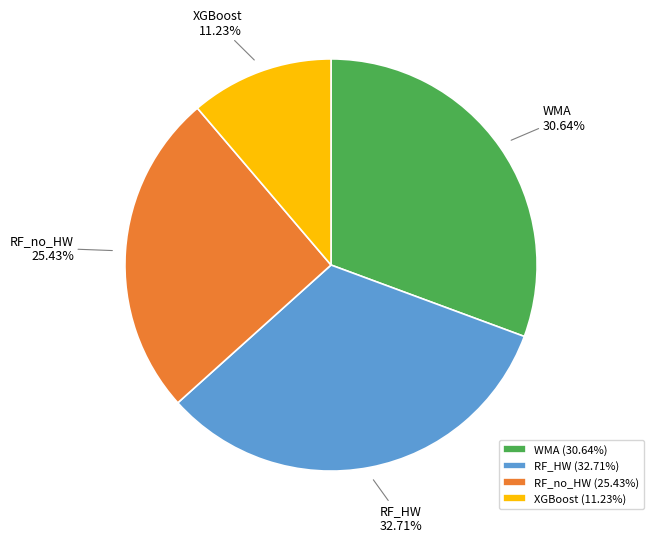

What is the largest slice in the pie chart?

RF_HW